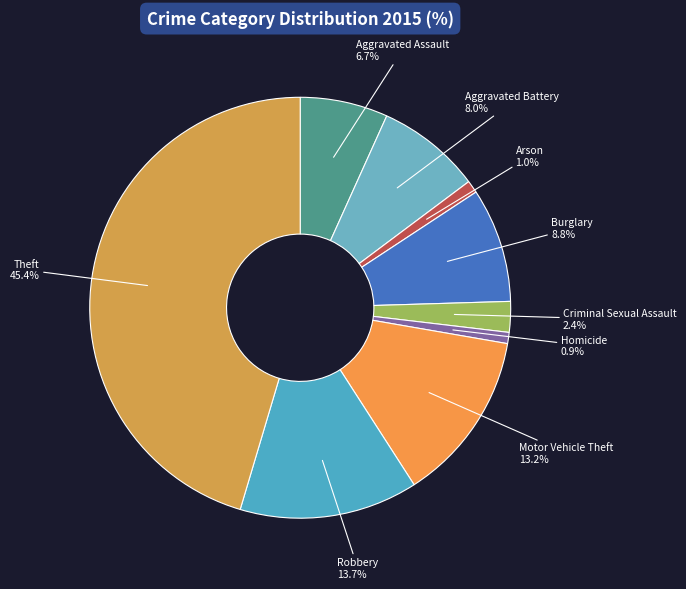

Which category has the biggest portion of the pie?

Theft